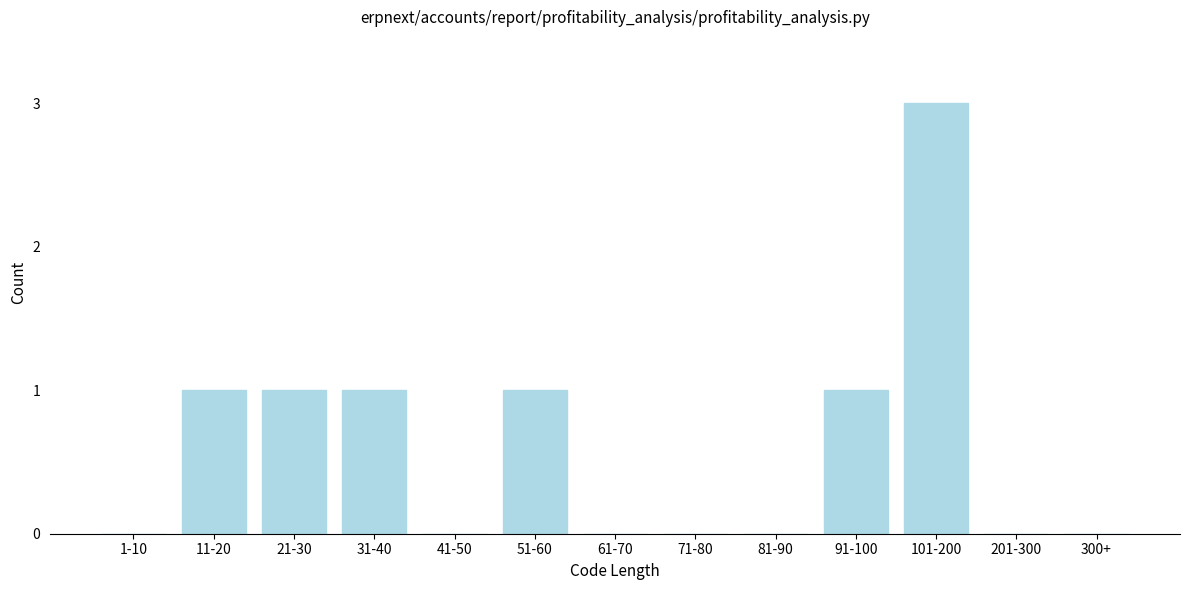

Reading left to right, list all the values displayed in this chart.

1-10=0	11-20=1	21-30=1	31-40=1	41-50=0	51-60=1	61-70=0	71-80=0	81-90=0	91-100=1	101-200=3	201-300=0	300+=0